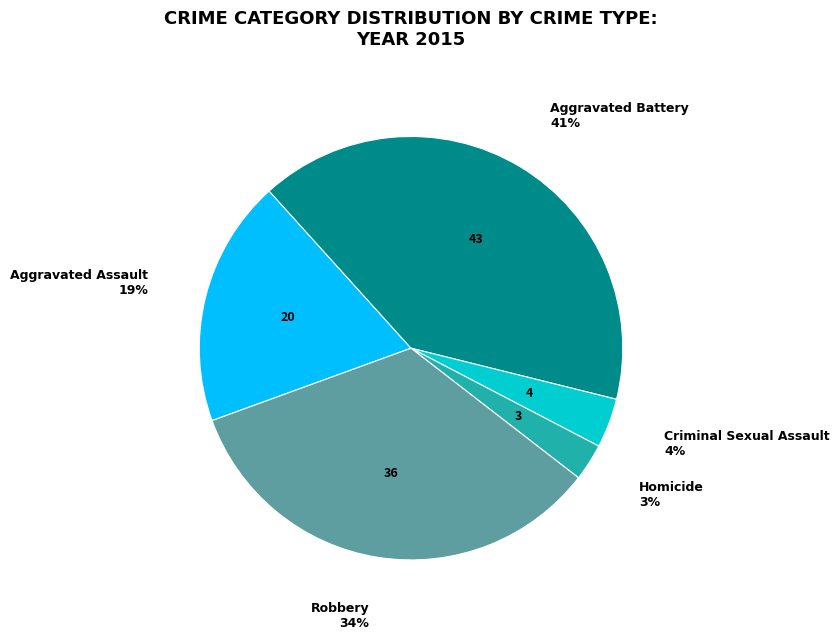

Is there a majority slice in this chart?

No